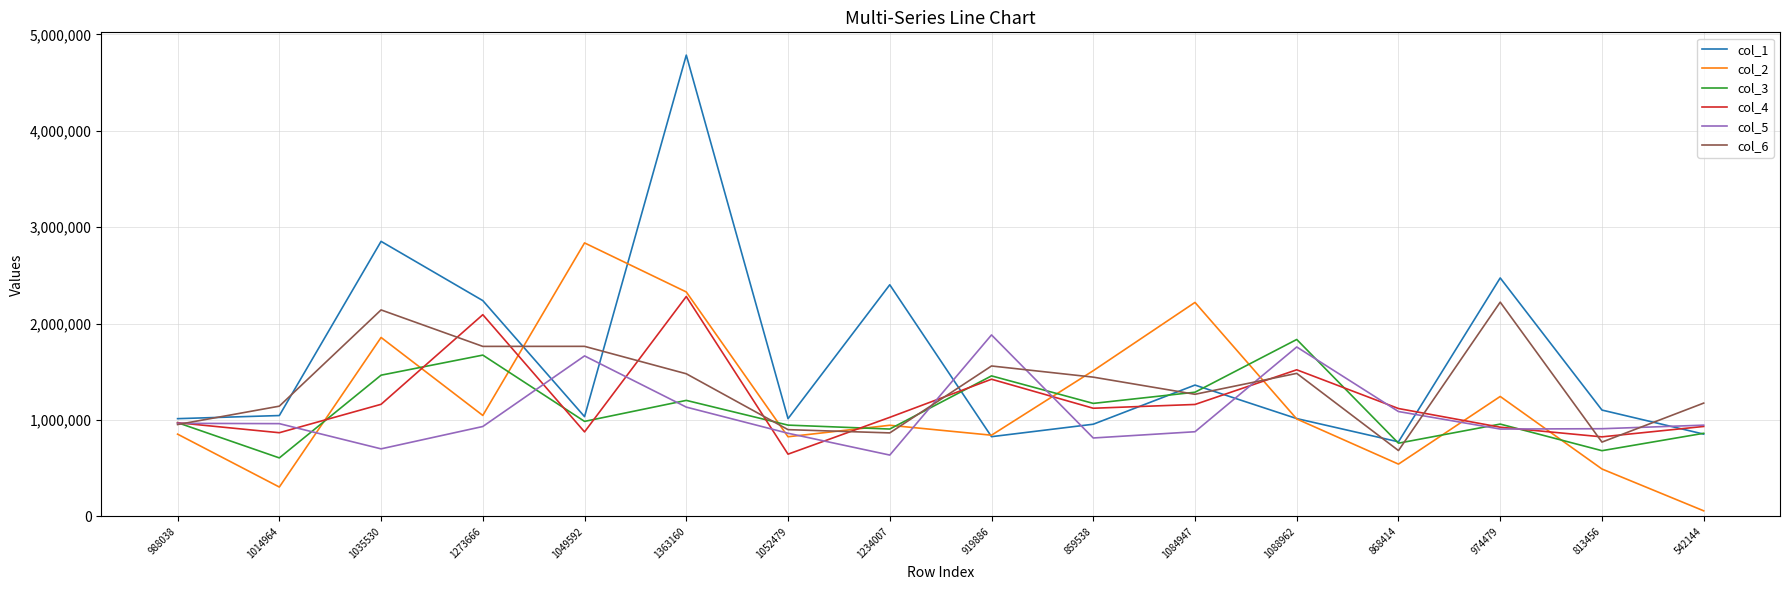

What is the minimum value shown in the chart?

58108